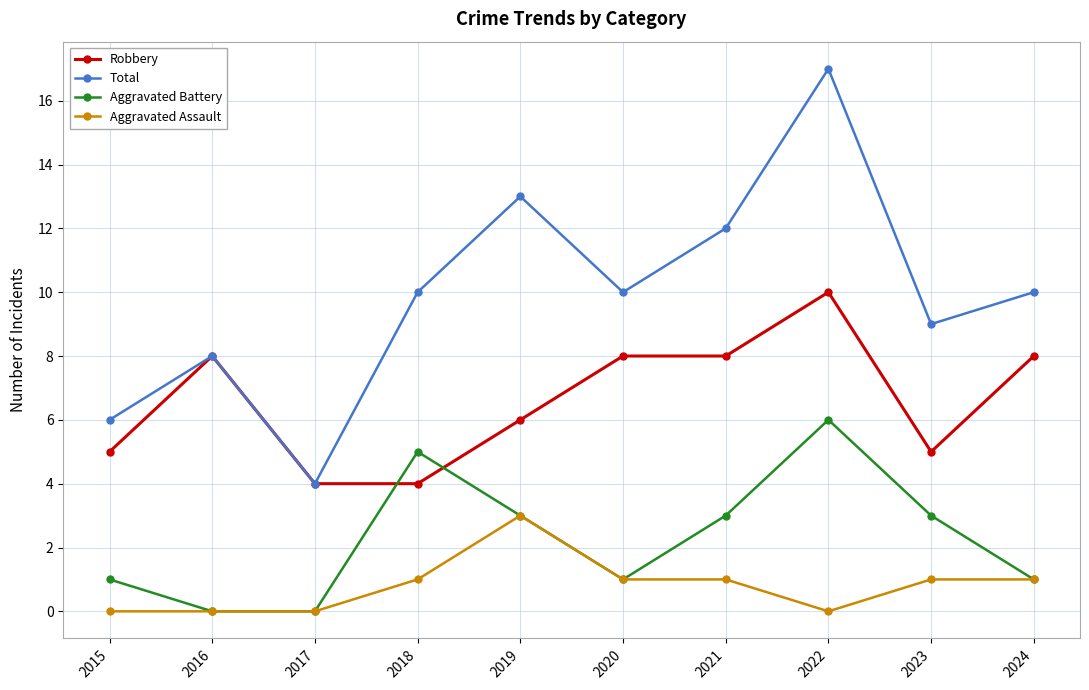

What is the total value across all series at 2022?

33